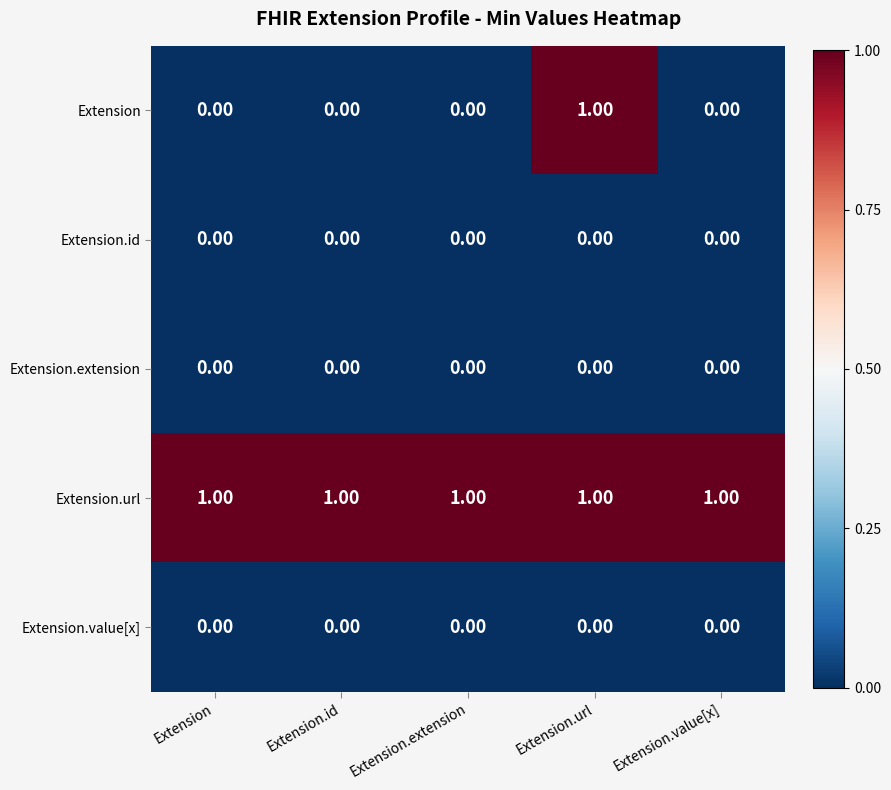

Which series has the largest range (max minus min)?

Extension